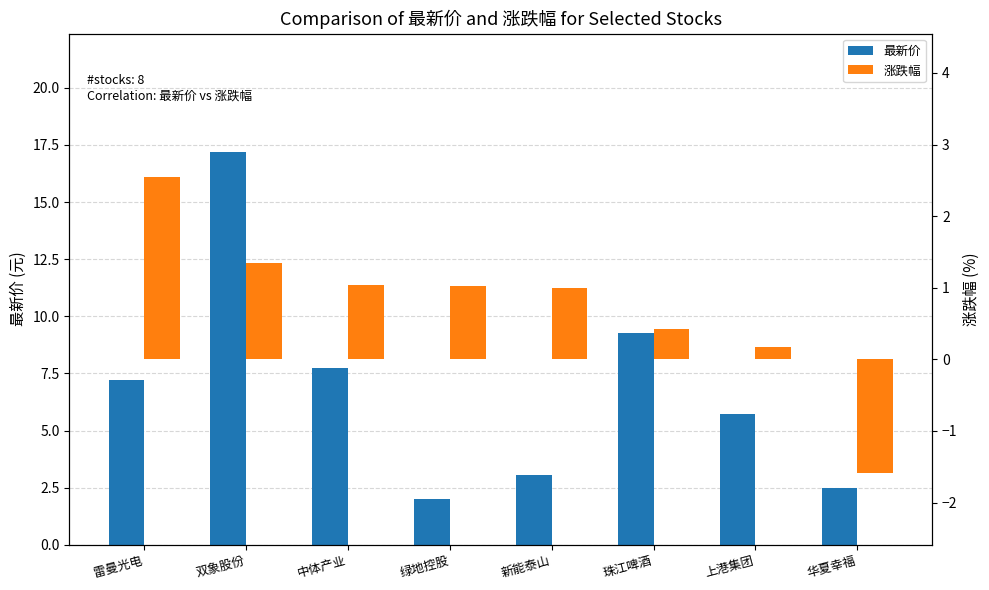

Reading left to right, extract all data points from this chart.

最新价: 7.2	17.2	7.7	2.0	3.0	9.2	5.7	2.5
涨跌幅: 2.5	1.4	1.0	1.0	1.0	0.4	0.2	-1.6